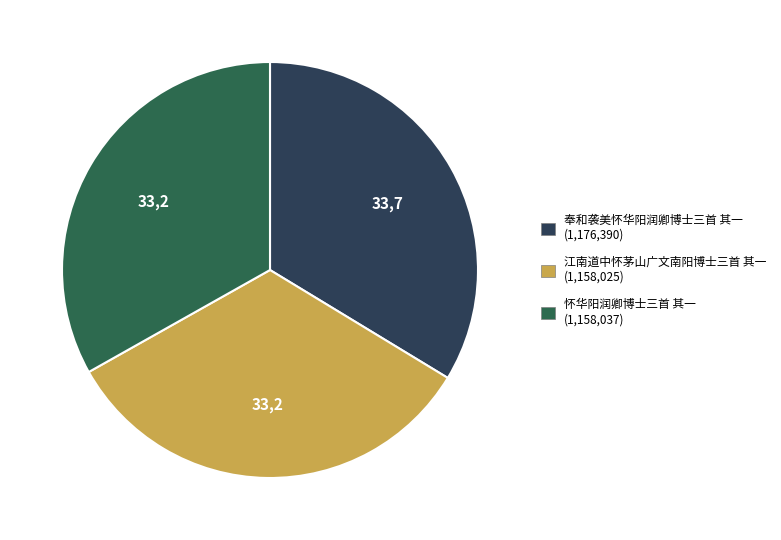

What is the largest slice in the pie chart?

奉和袭美怀华阳润卿博士三首 其一